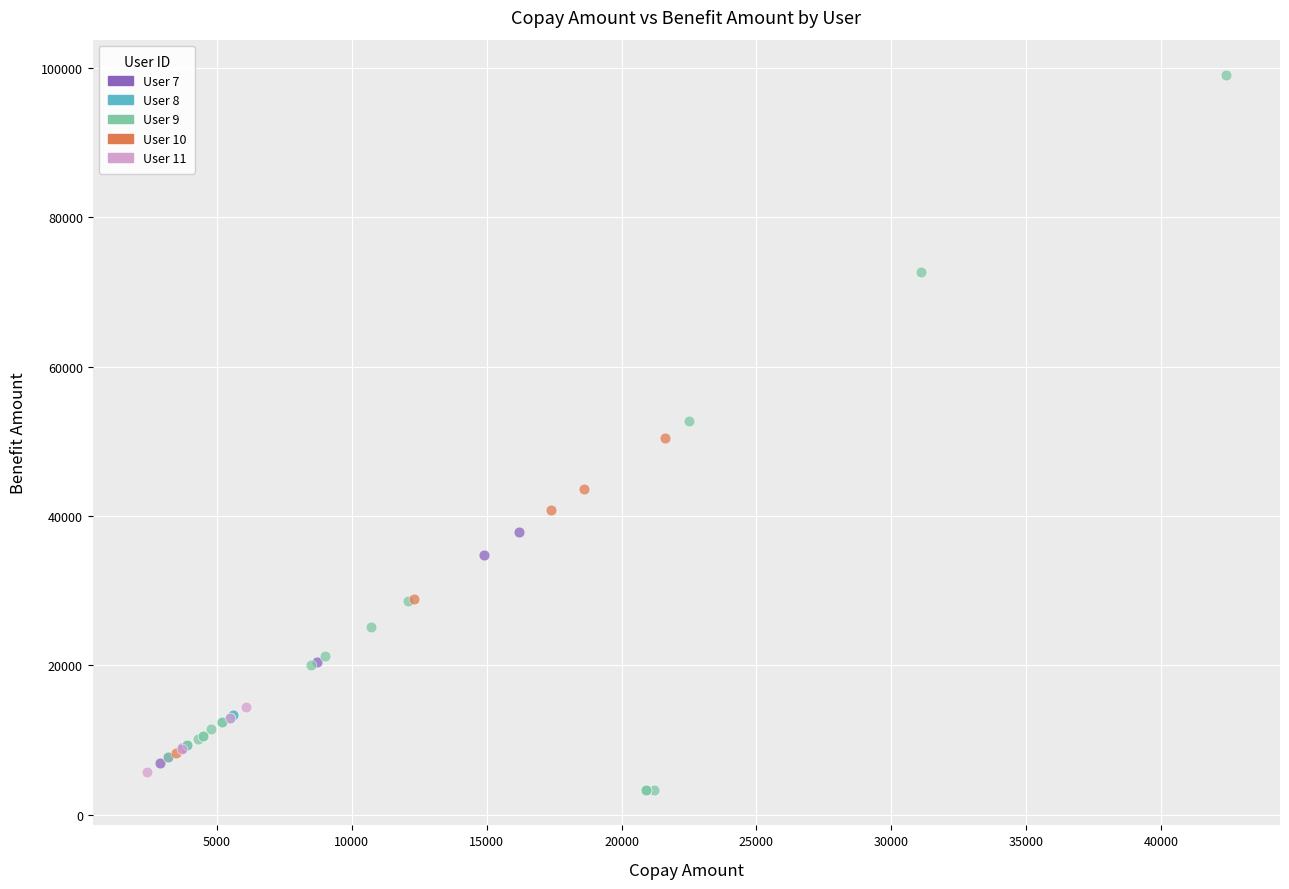

What are all the series names shown in the legend?

User 7, User 8, User 9, User 10, User 11